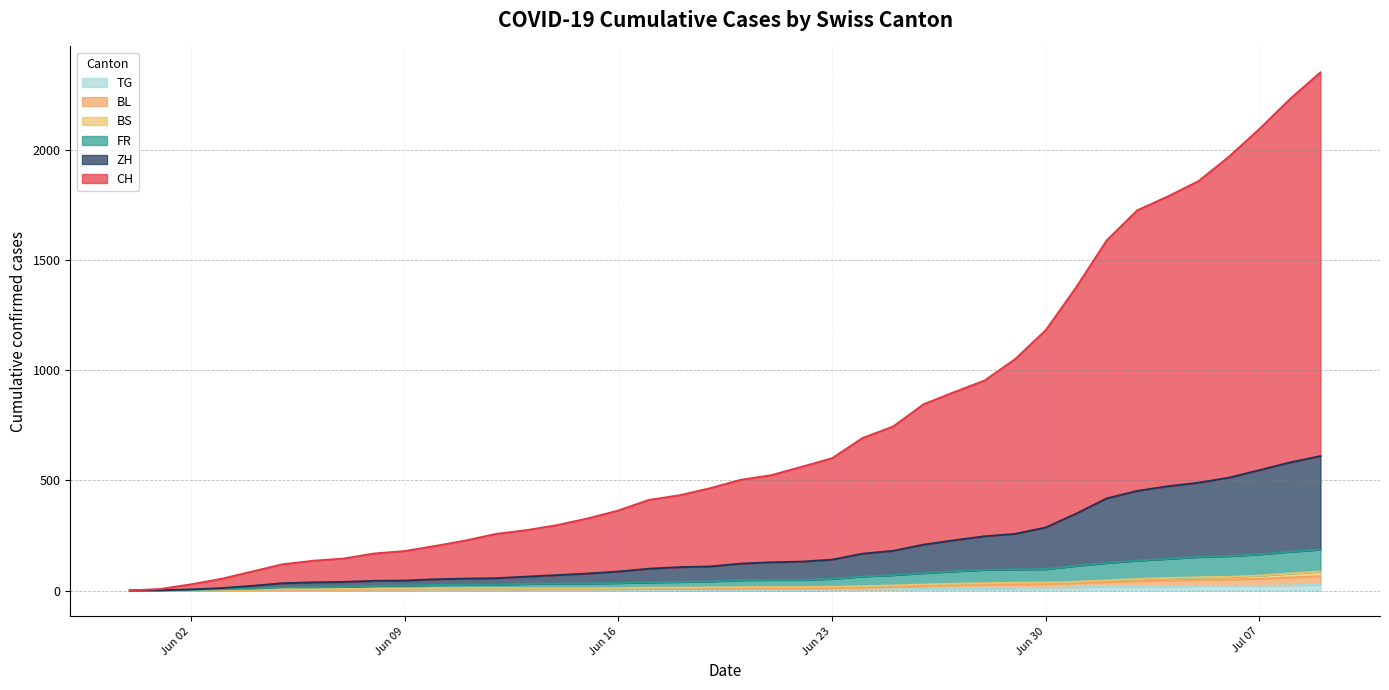

What is the value of the TG point at the 32nd from the left?

15